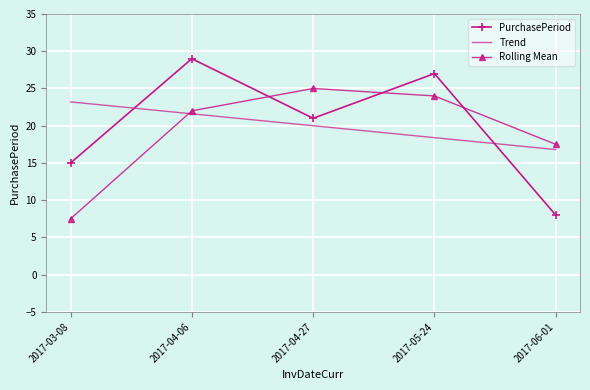

Reading right to left, transcribe all the data shown in this chart.

PurchasePeriod: 8.0	27.0	21.0	29.0	15.0
Trend: 16.8	18.4	20.0	21.6	23.2
Rolling Mean: 17.5	24.0	25.0	22.0	7.5